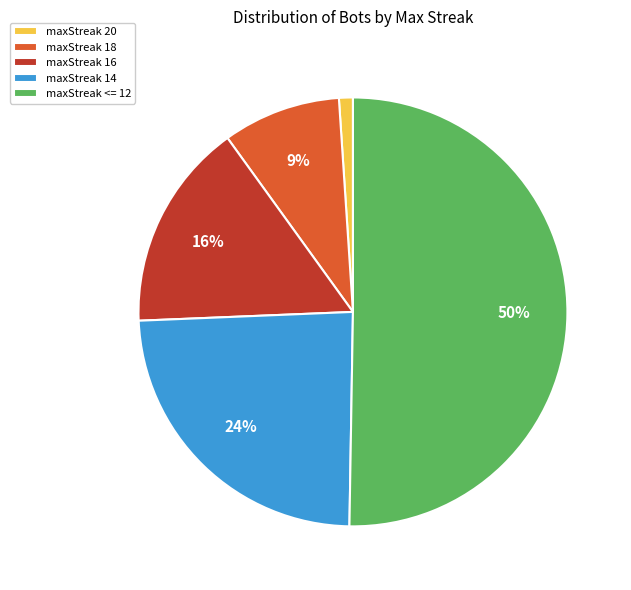

The maxStreak <= 12 slice represents 50% of the pie. True or false?

True